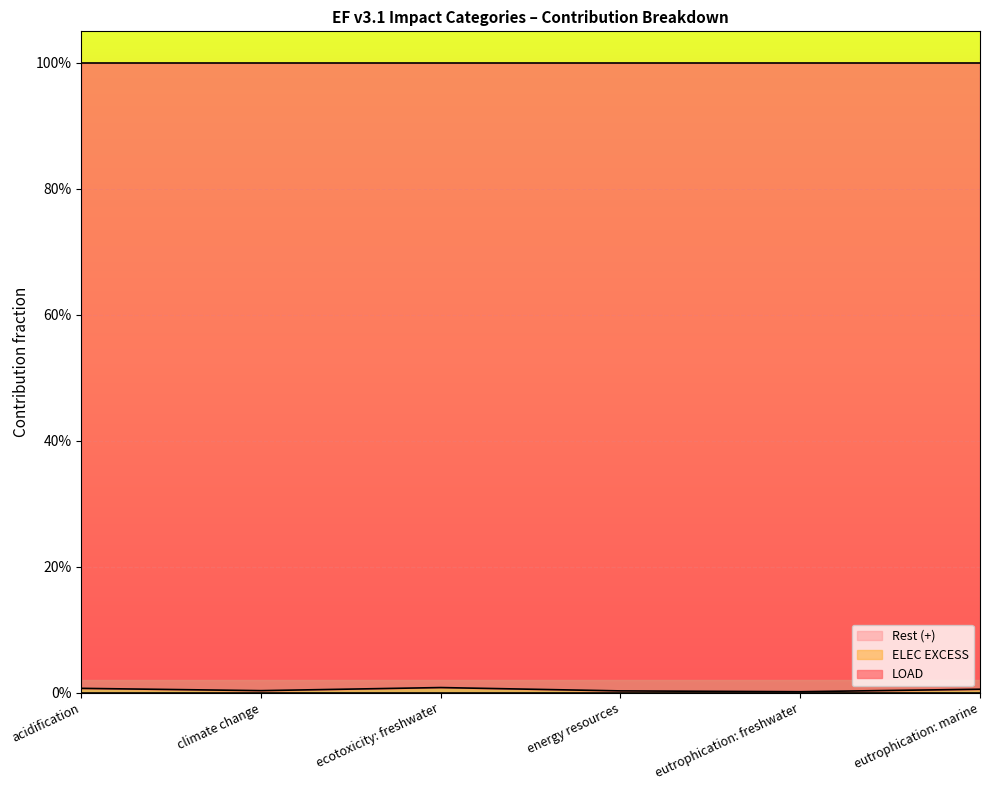

True or false: LOAD and ELEC EXCESS cross at least once.

False